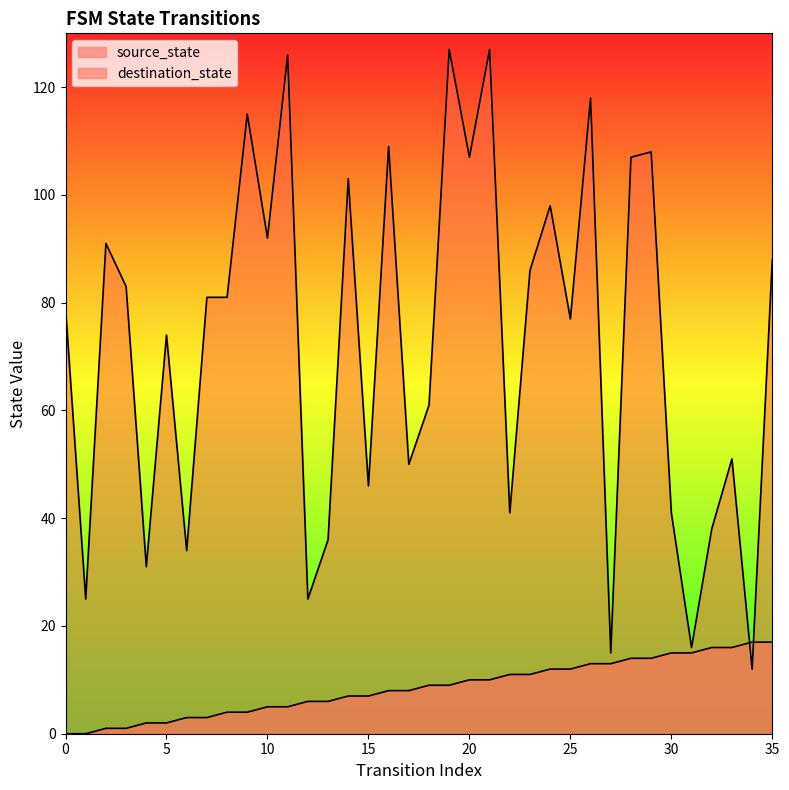

Which category has the lowest value in the destination_state series?

34